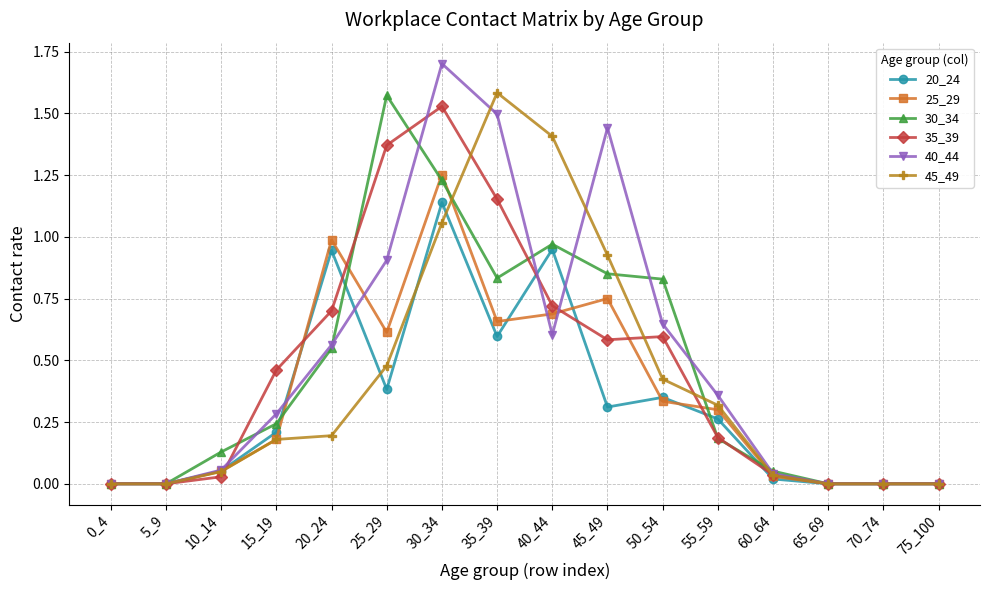

At which category is the sum across all series the highest?

30_34